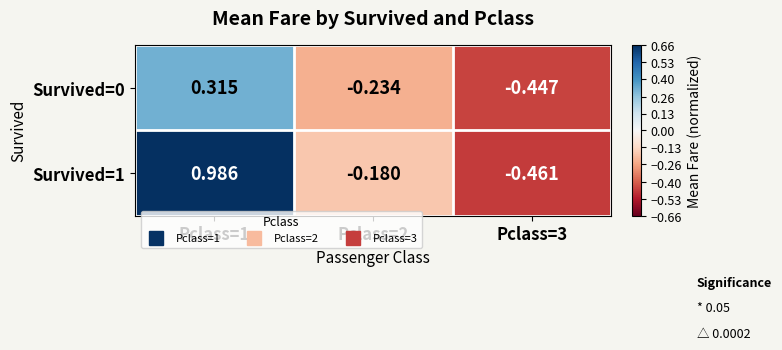

Is the value of Survived=1 at Pclass=2 greater than the value of Survived=0 at Pclass=2?

Yes